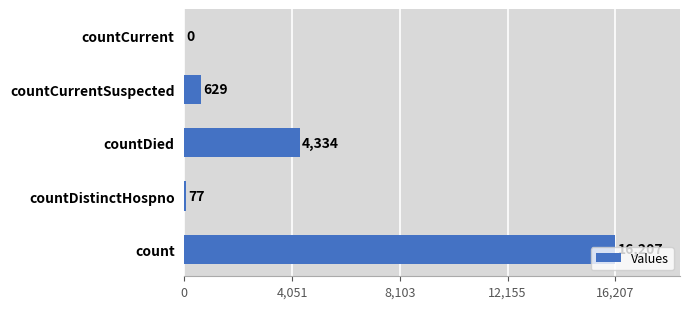

What is the sum of all values?

21247